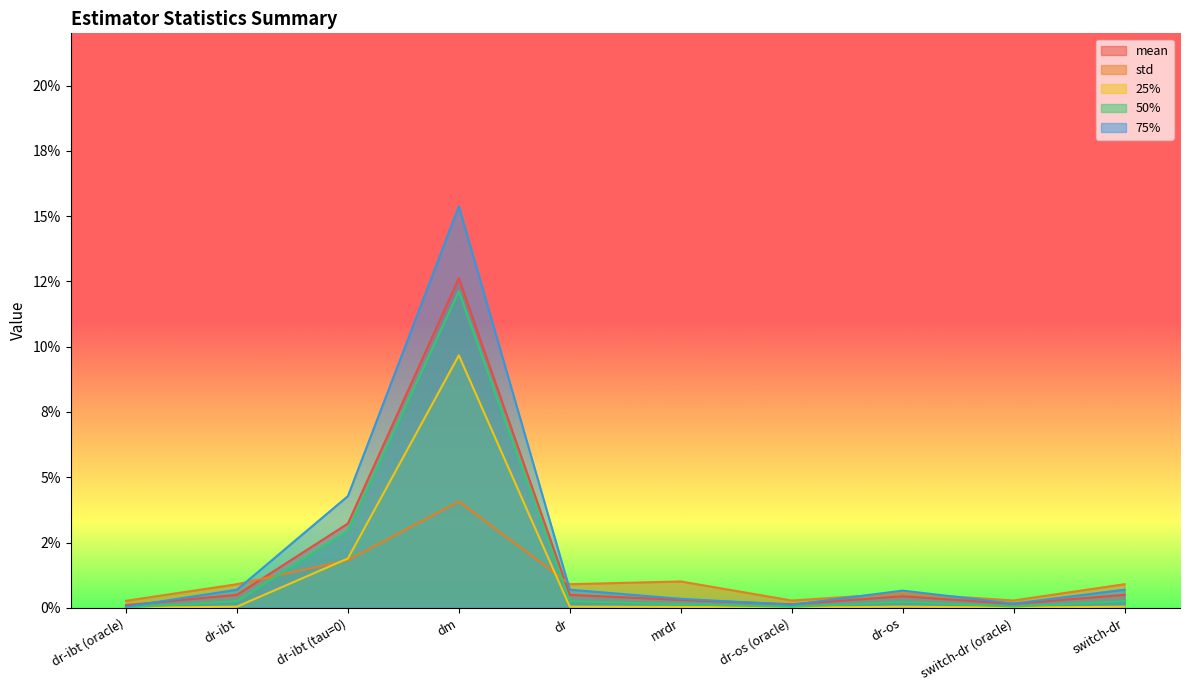

What are all the series names shown in the legend?

mean, std, 25%, 50%, 75%